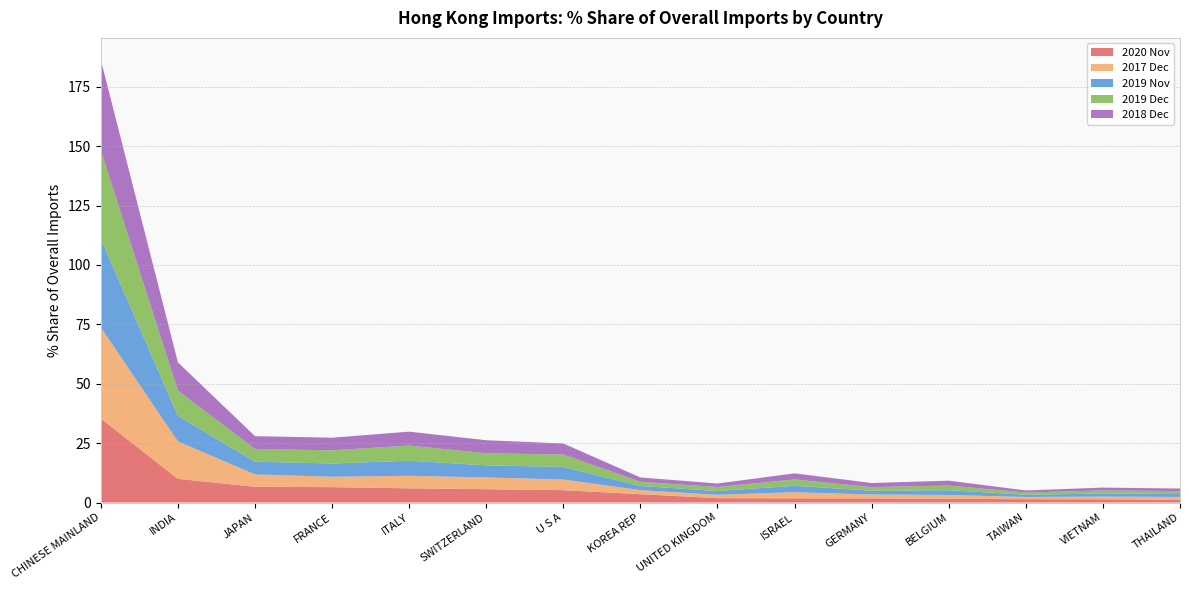

Reading left to right, what are all the values shown in this chart?

2020 Nov: 35.3	10.0	6.6	6.5	6.0	5.6	5.2	3.5	1.8	1.8	1.7	1.6	1.4	1.4	1.2
2017 Dec: 38.4	15.8	5.2	4.4	5.3	5.0	4.5	1.7	1.4	2.6	1.6	1.6	0.9	1.1	1.1
2019 Nov: 37.2	10.8	5.4	5.6	6.3	5.1	5.3	1.7	1.6	2.7	1.6	2.0	0.9	1.3	1.2
2019 Dec: 37.3	10.6	5.4	5.6	6.4	5.1	5.2	1.8	1.7	2.7	1.6	2.0	0.9	1.3	1.2
2018 Dec: 38.1	11.9	5.4	5.3	5.9	5.5	4.6	1.8	1.5	2.6	1.7	2.1	0.9	1.2	1.1